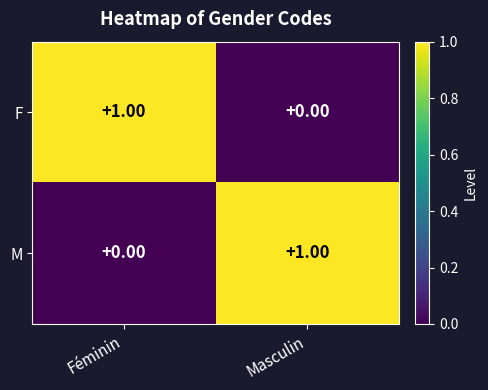

At which label does M reach its peak?

Masculin